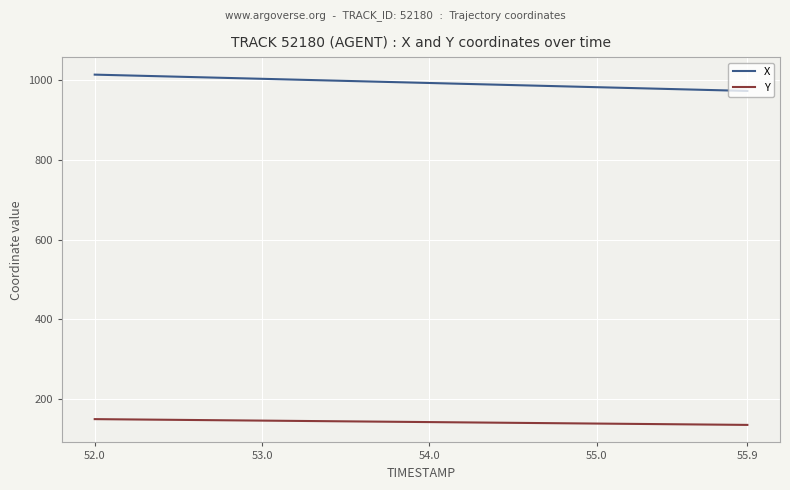

List the series in order of their peak value, highest first.

X, Y